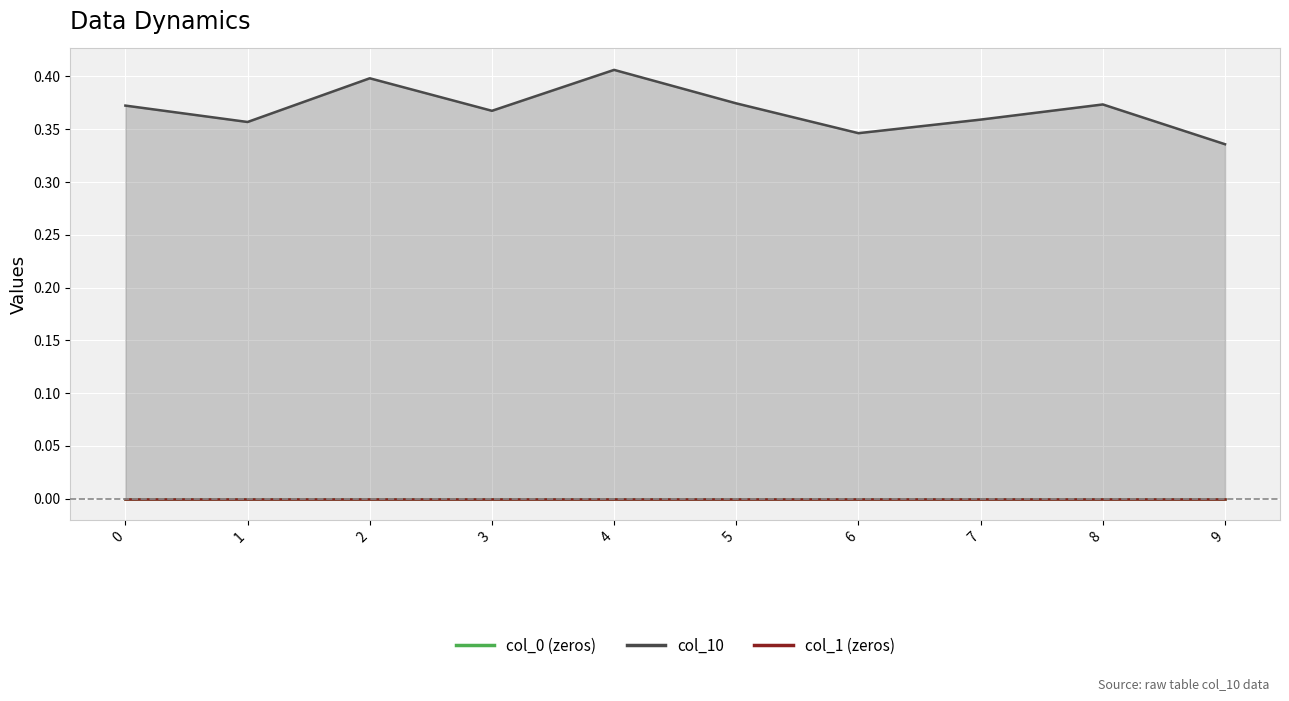

True or false: col_1 line and col_10 line intersect in this chart.

False